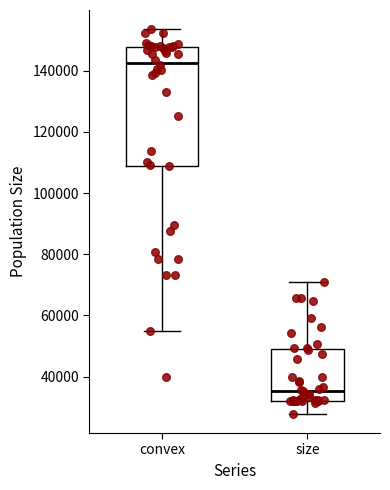

Which box has the highest median line?

convex